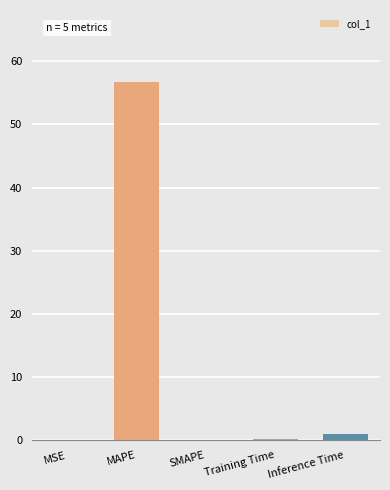

True or false: the data shows 22.7 at SMAPE.

False